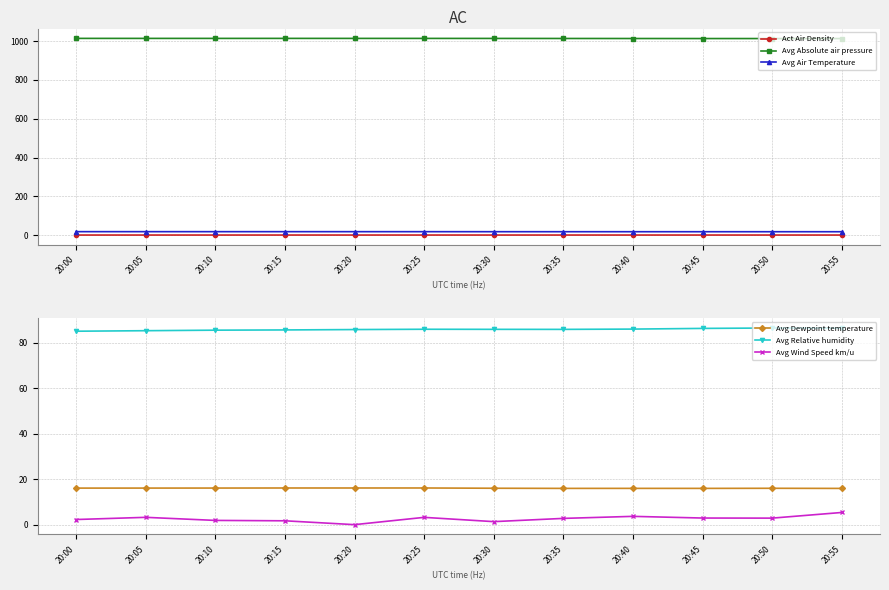

How many data points in Avg Absolute air pressure are less than 1013?

4